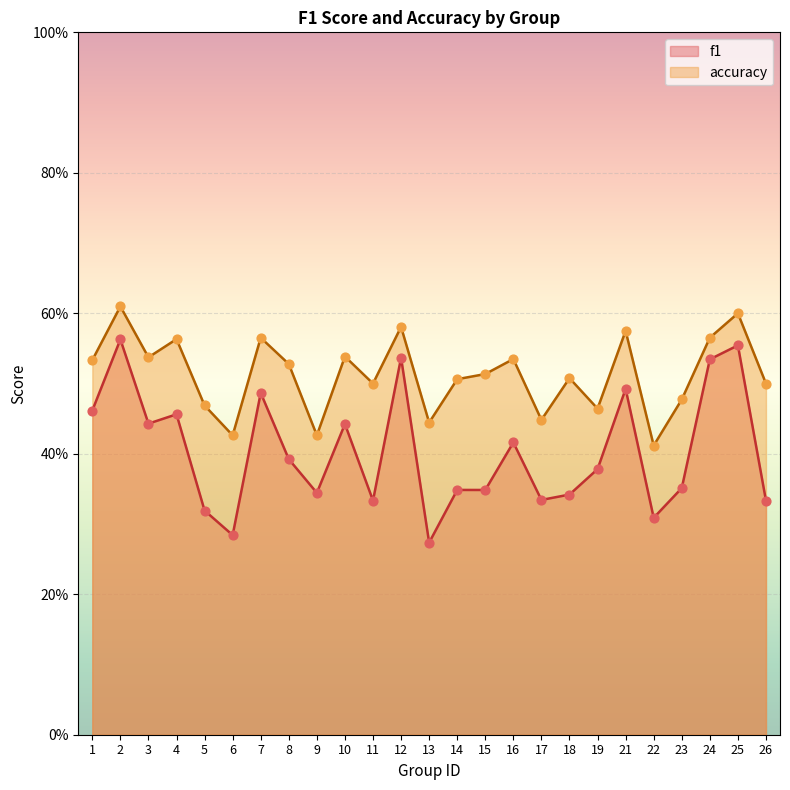

Which series has the largest Y range (max minus min)?

f1